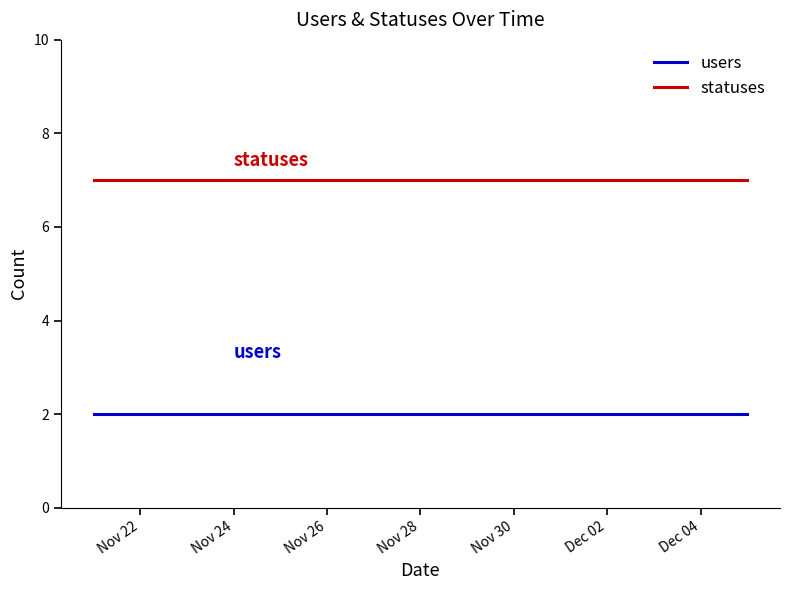

Does the chart have visible grid lines?

No